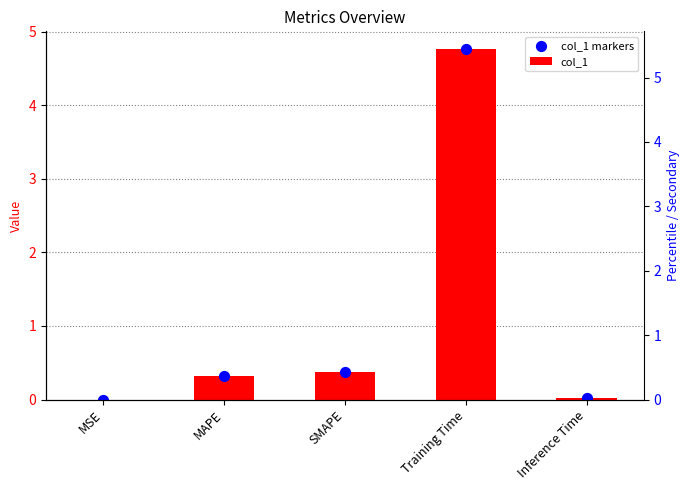

Which series has the largest Y range (max minus min)?

col_1